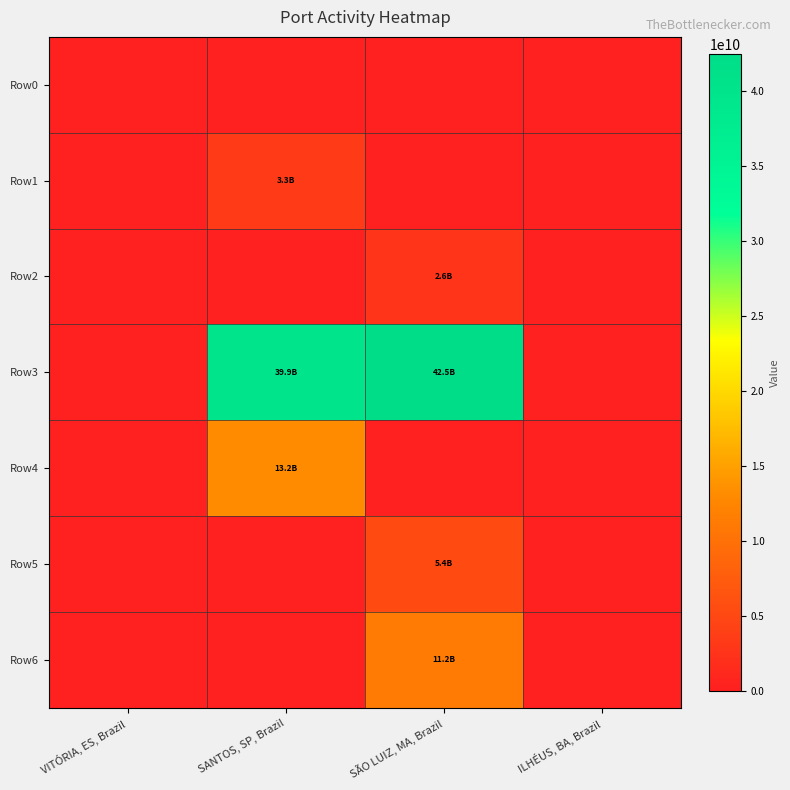

What is the difference between the highest and lowest values at SÃO LUIZ, MA, Brazil?

42476897819.5